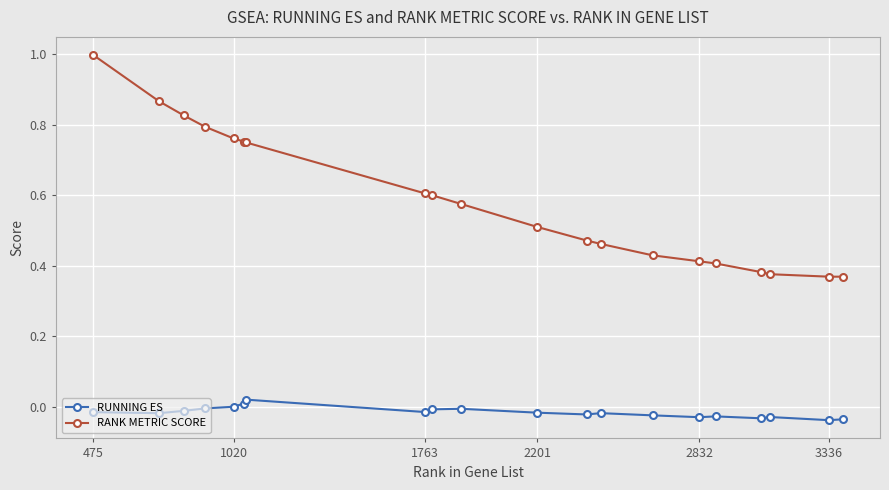

List the series in order of their peak value, highest first.

RANK METRIC SCORE, RUNNING ES